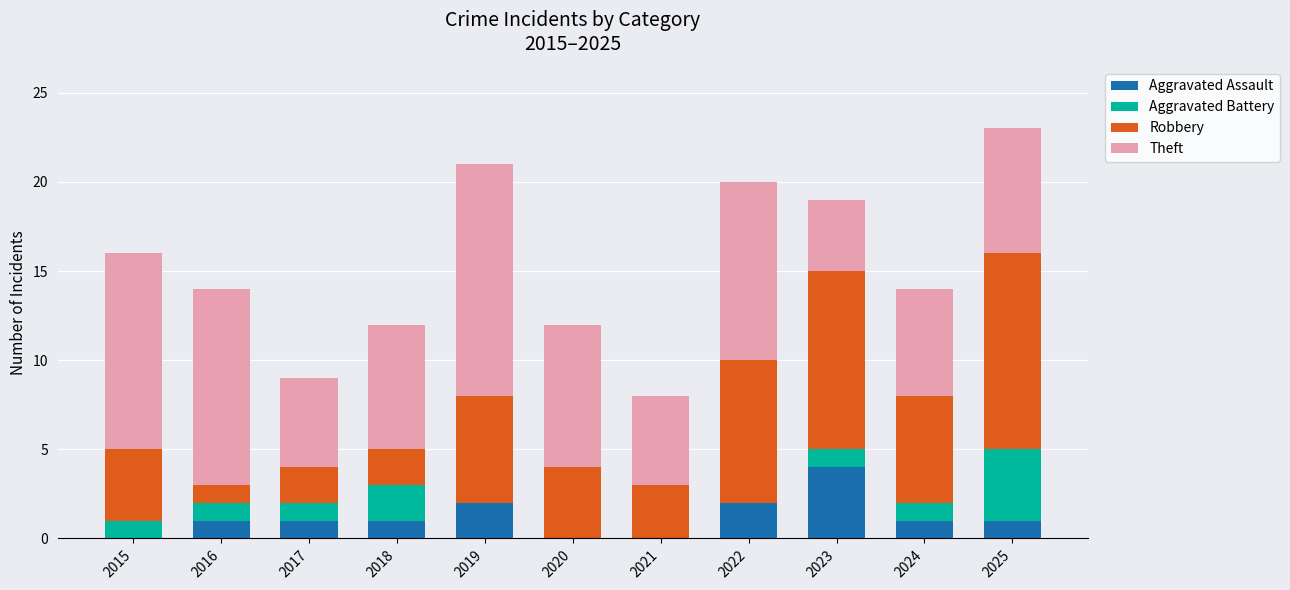

Are the bars horizontal?

No